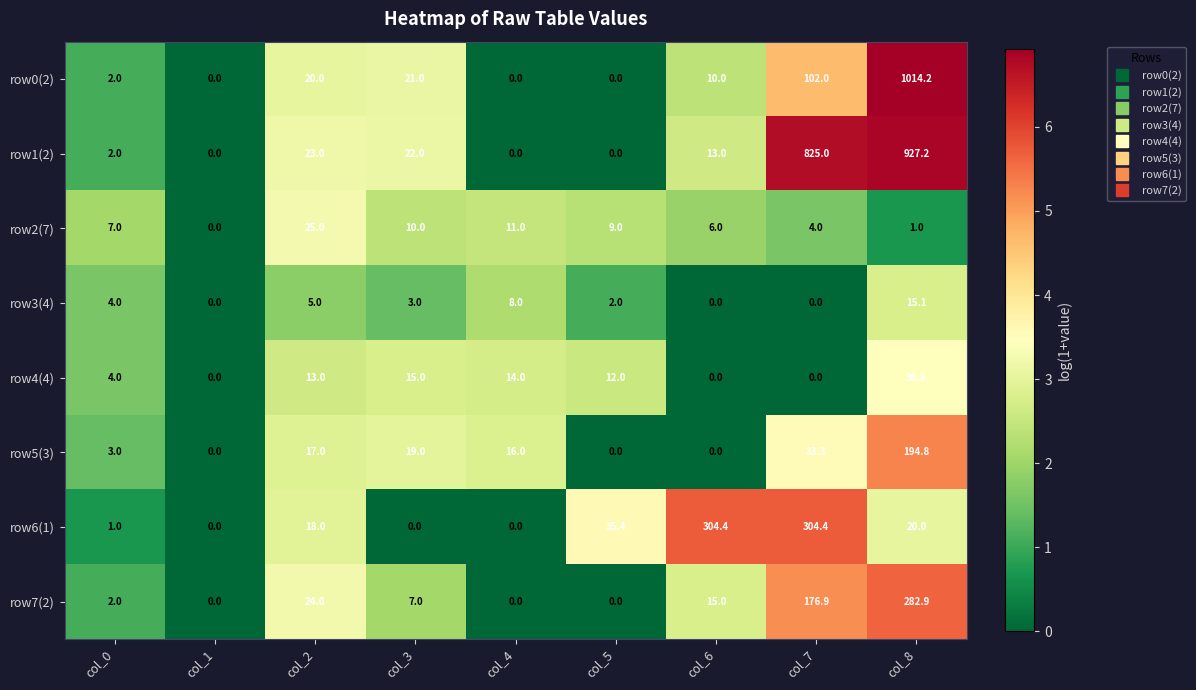

What is the greatest value displayed?

1014.2